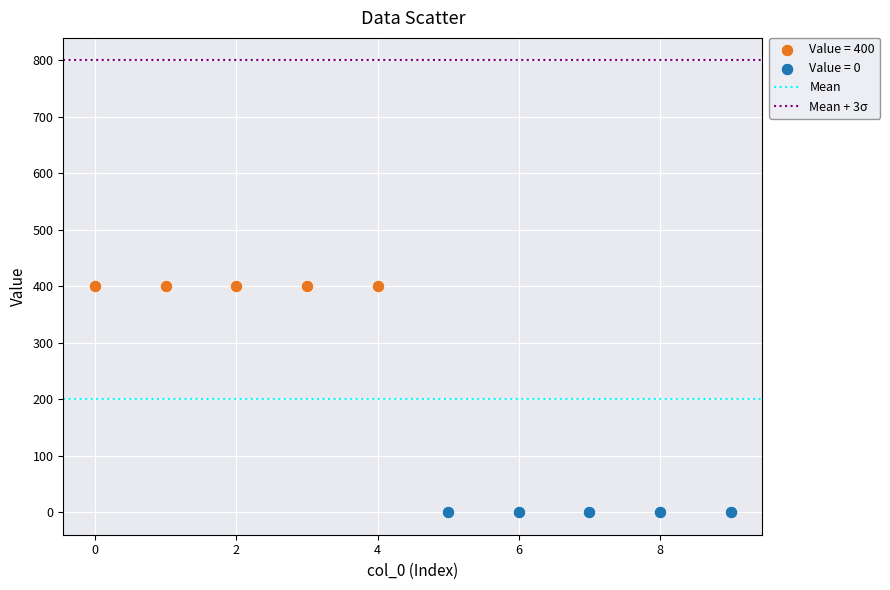

Which series contains the highest Y value?

Value = 400